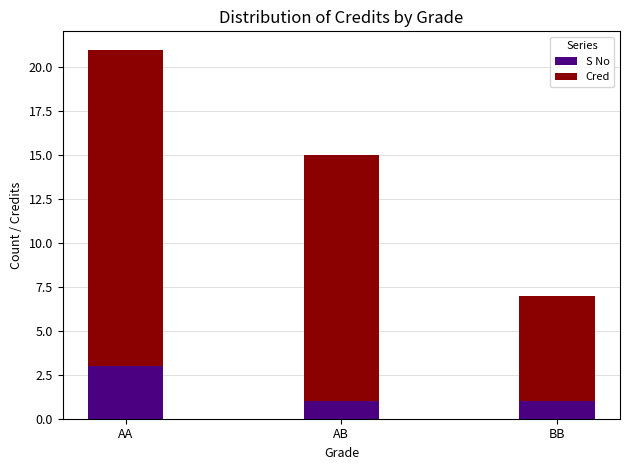

Which category has the highest value in the S No series?

AA